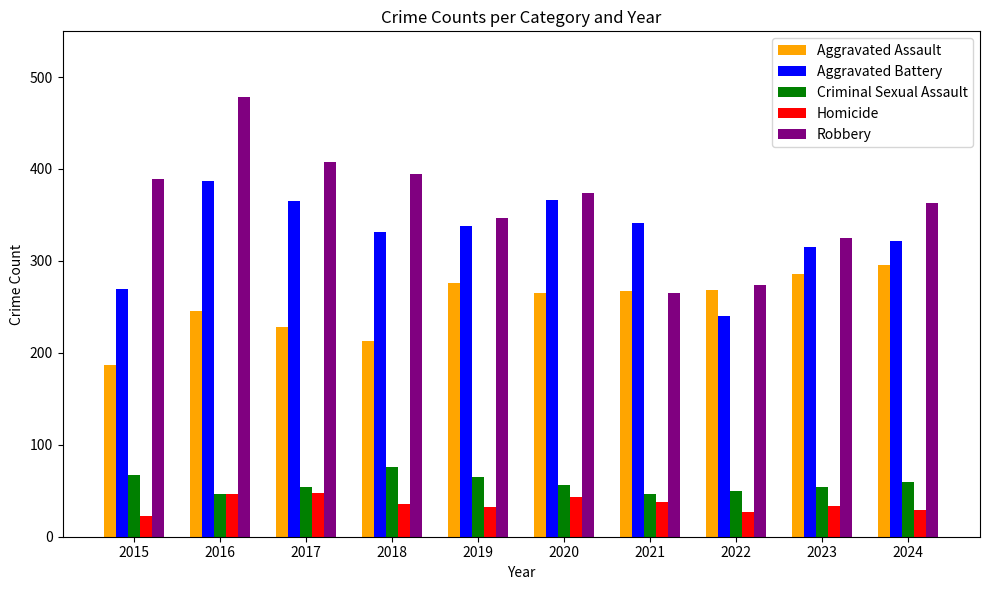

What is the approximate value of Criminal Sexual Assault at 2020?

56